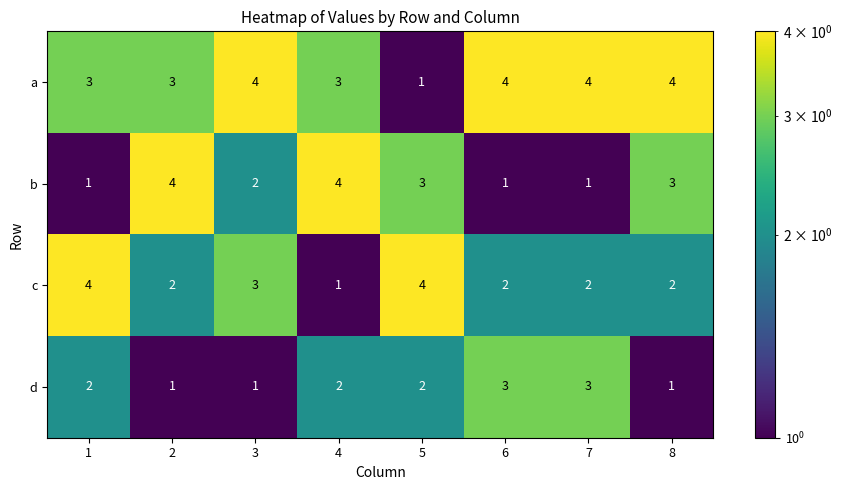

How many values in the d series are below 2?

3